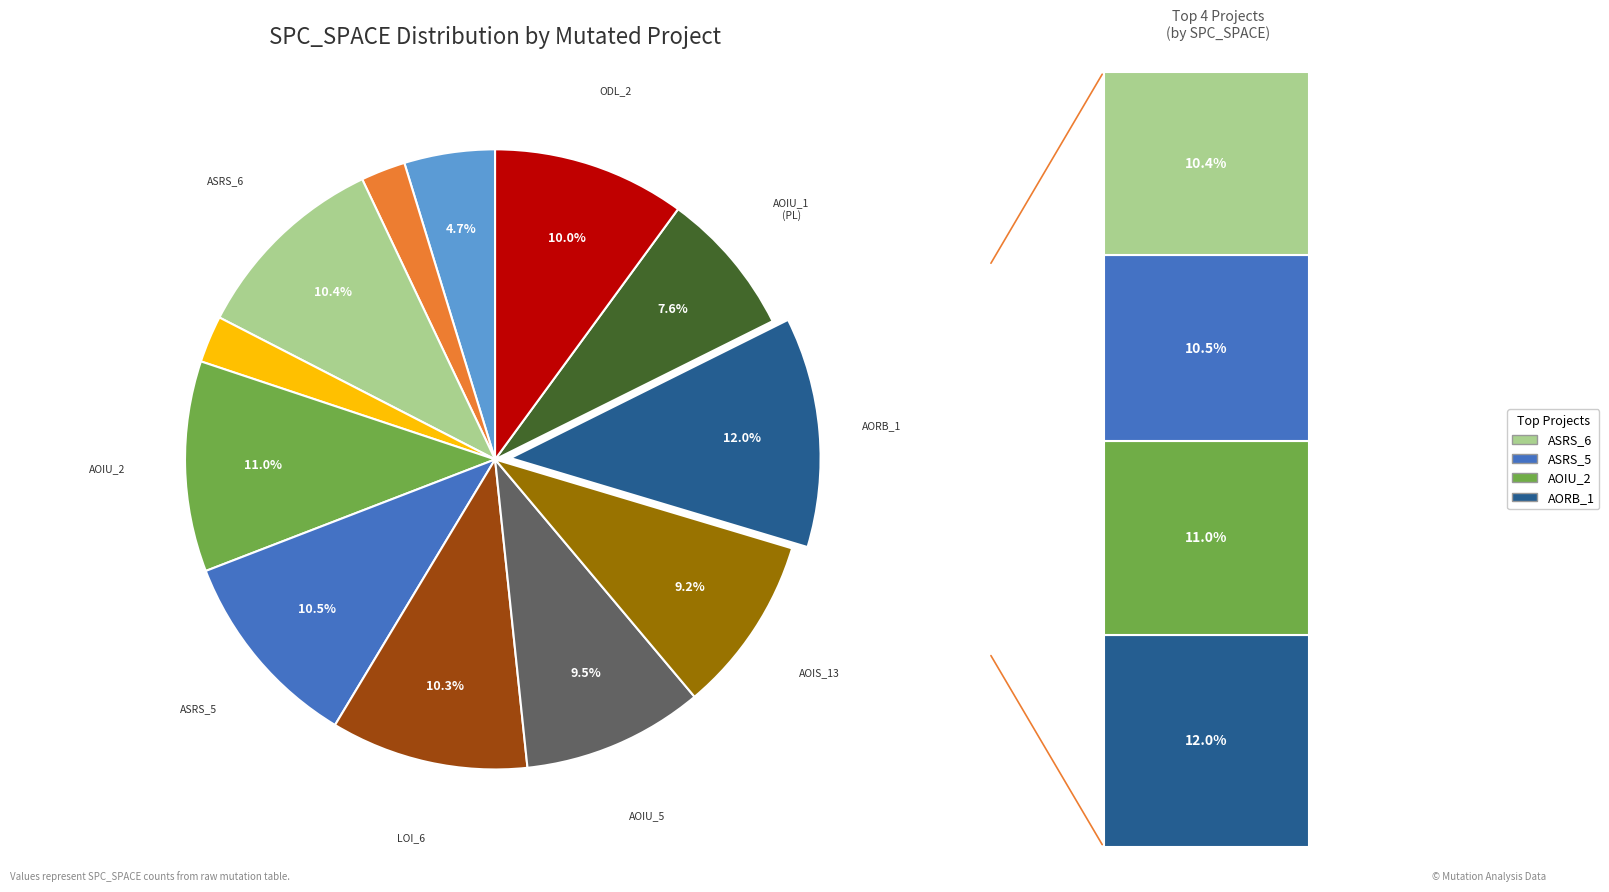

Does any single category account for the majority?

No